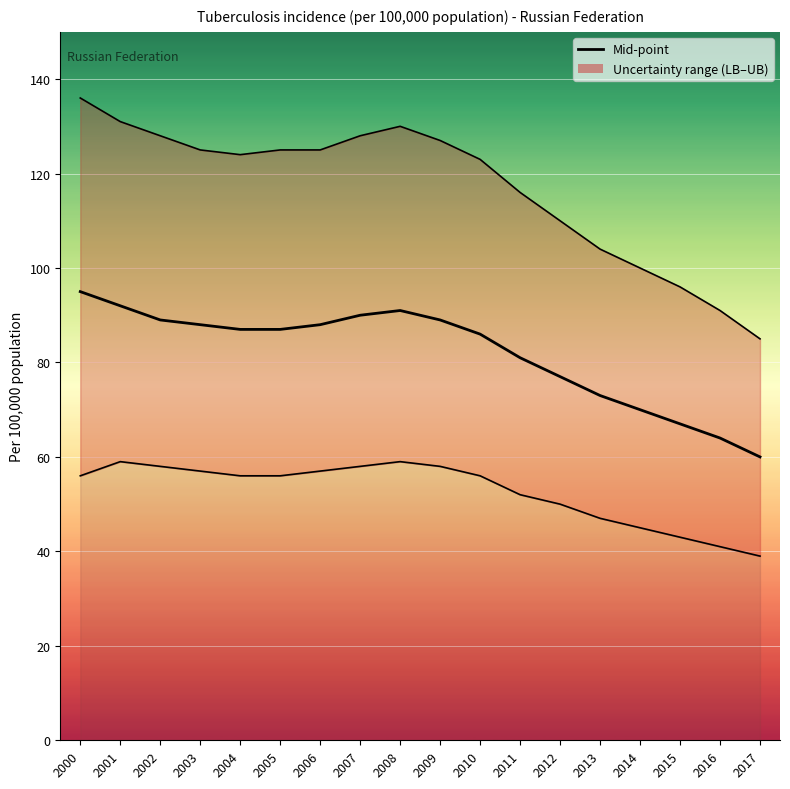

Reading left to right, transcribe all the data shown in this chart.

Upper bound: 2000=136	2001=131	2002=128	2003=125	2004=124	2005=125	2006=125	2007=128	2008=130	2009=127	2010=123	2011=116	2012=110	2013=104	2014=100	2015=96	2016=91	2017=85
Mid-point: 2000=95	2001=92	2002=89	2003=88	2004=87	2005=87	2006=88	2007=90	2008=91	2009=89	2010=86	2011=81	2012=77	2013=73	2014=70	2015=67	2016=64	2017=60
Lower bound: 2000=56	2001=59	2002=58	2003=57	2004=56	2005=56	2006=57	2007=58	2008=59	2009=58	2010=56	2011=52	2012=50	2013=47	2014=45	2015=43	2016=41	2017=39